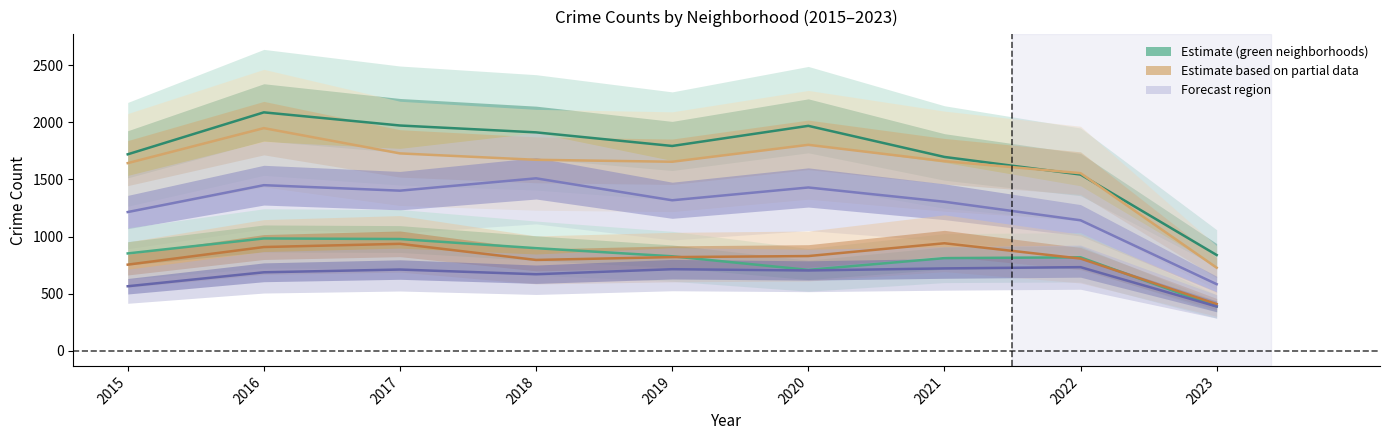

True or false: Austin has more than 1 interior local peaks.

True